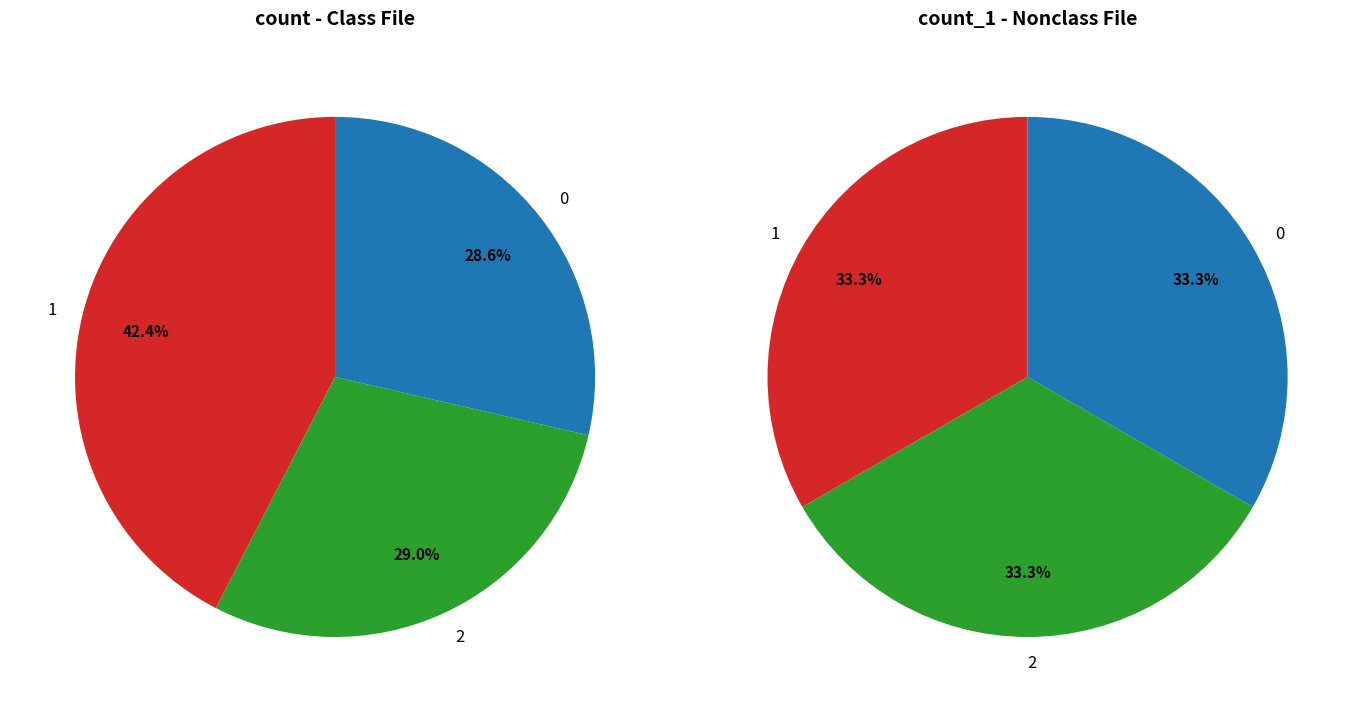

Rank the series at values_count from highest to lowest value.

values_count, values_count_1